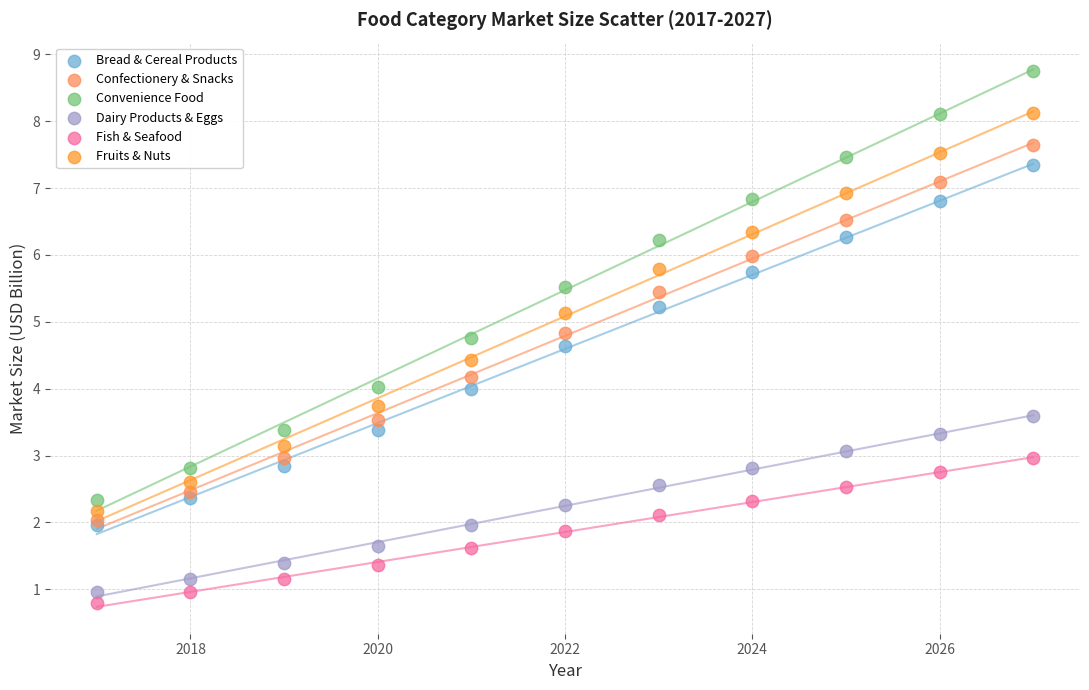

What are all the series names shown in the legend?

Bread & Cereal Products, Confectionery & Snacks, Convenience Food, Dairy Products & Eggs, Fish & Seafood, Fruits & Nuts